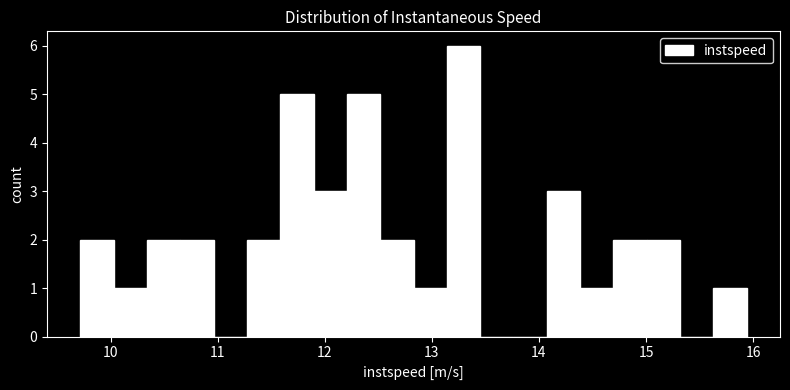

Around what value on the x-axis is the tallest bar? Give the approximate position of its centre, as read against the axis.

13.3